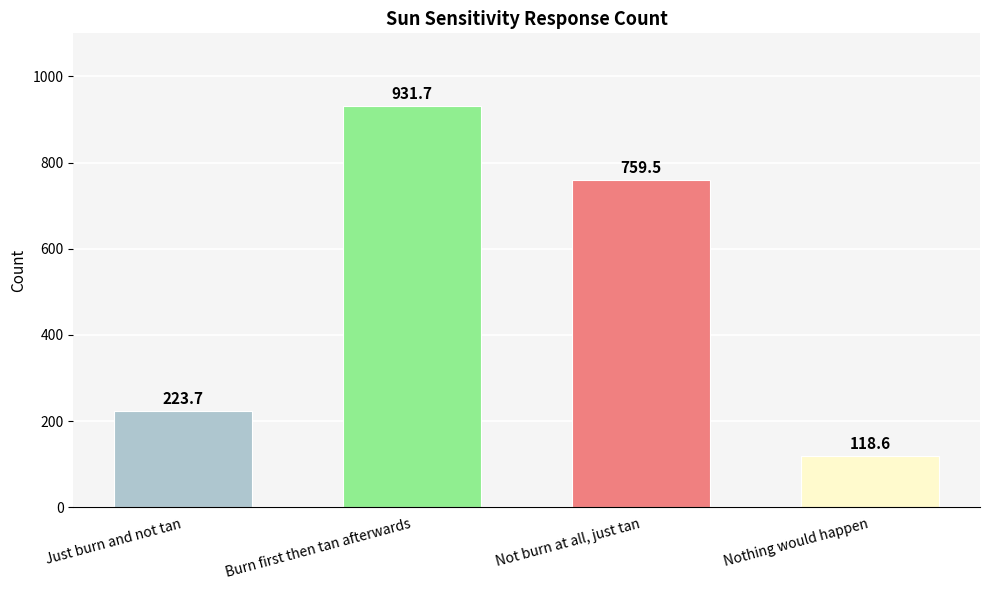

Reading right to left, transcribe all the data shown in this chart.

118.6	759.5	931.7	223.7